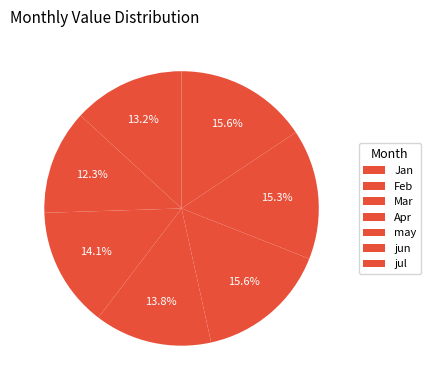

To the nearest percent, what is the average slice percentage?

14%